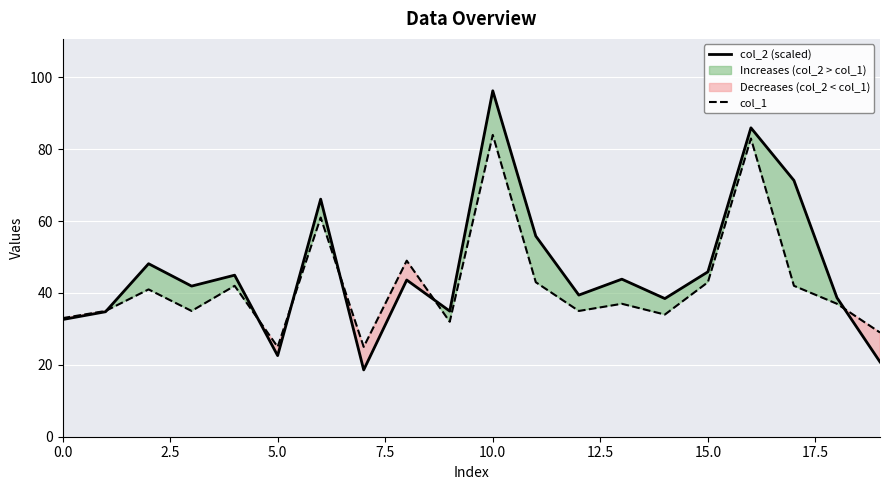

Rank the series by their maximum value, from highest to lowest.

col_2 (scaled), col_1